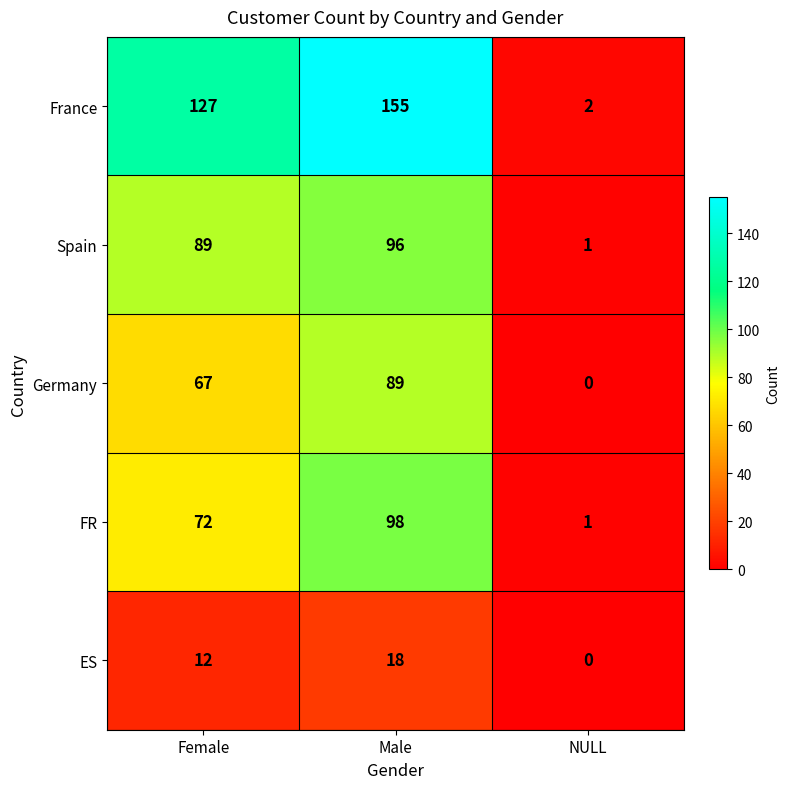

Rank the categories by FR value from lowest to highest.

NULL, Female, Male